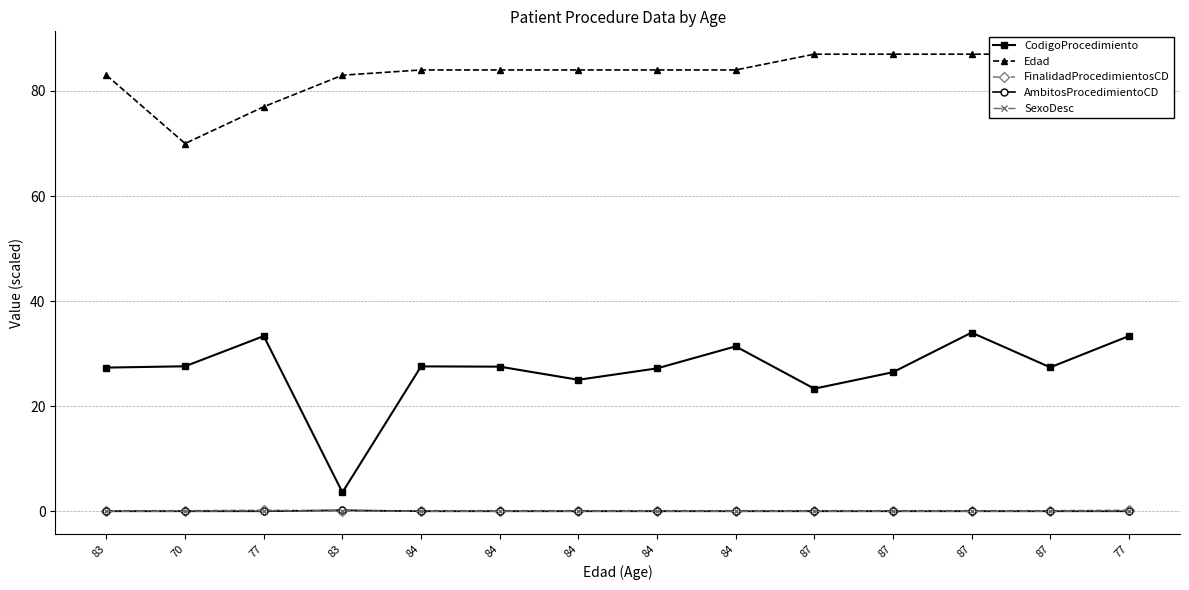

Where is the first local maximum for AmbitosProcedimientoCD?

83